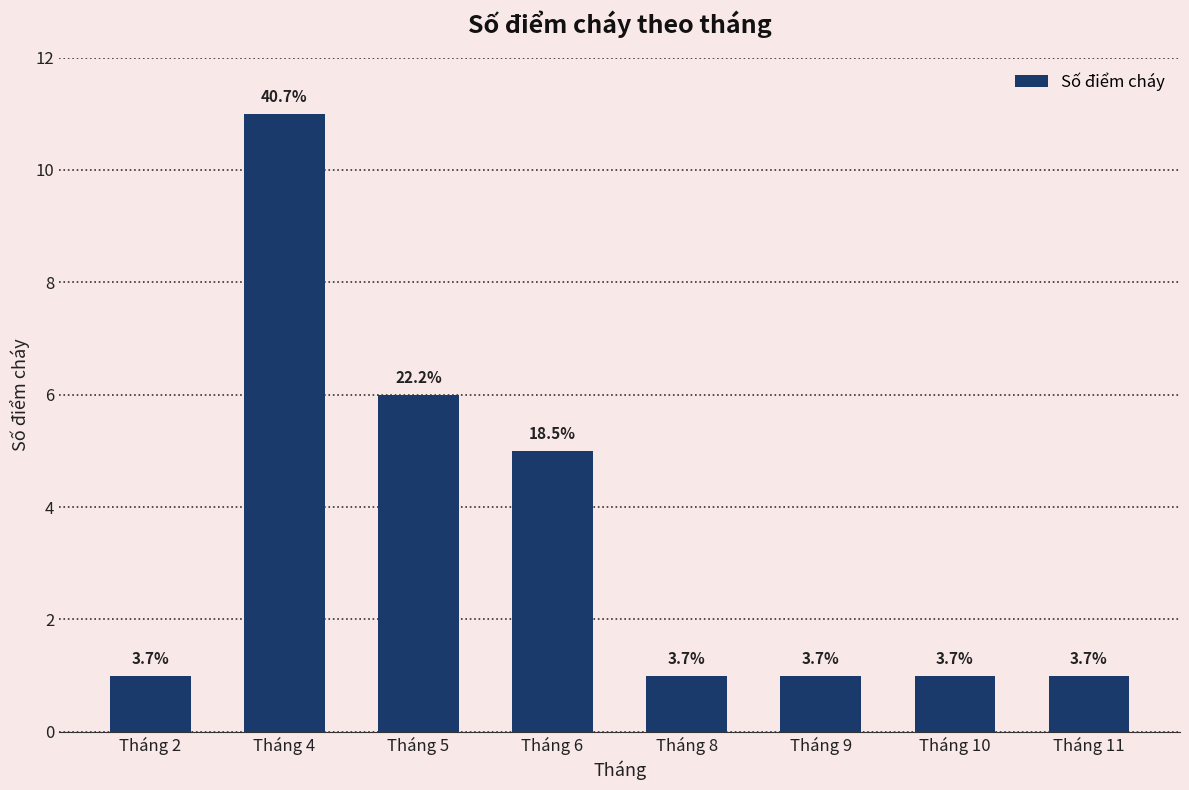

How many bars are there in total?

8